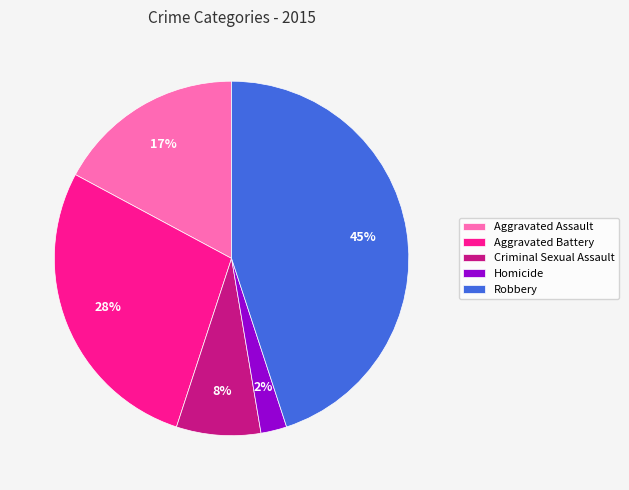

Count the number of slices in the pie.

5